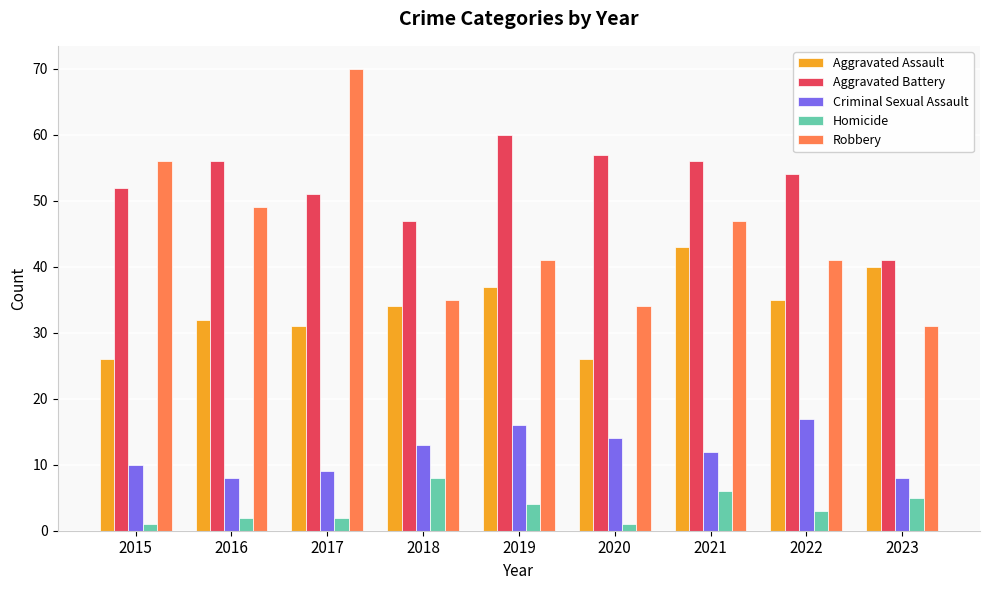

What is the value of the Criminal Sexual Assault bar at the 5th from the left?

16